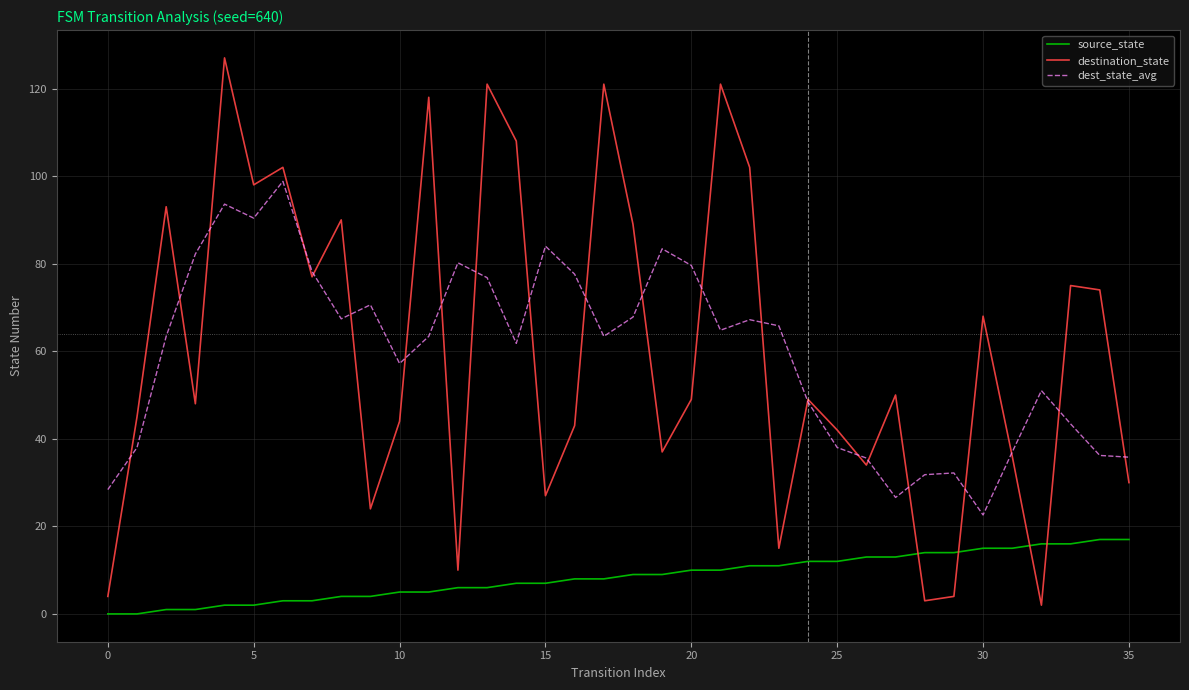

Which series has the largest range (max minus min)?

destination_state